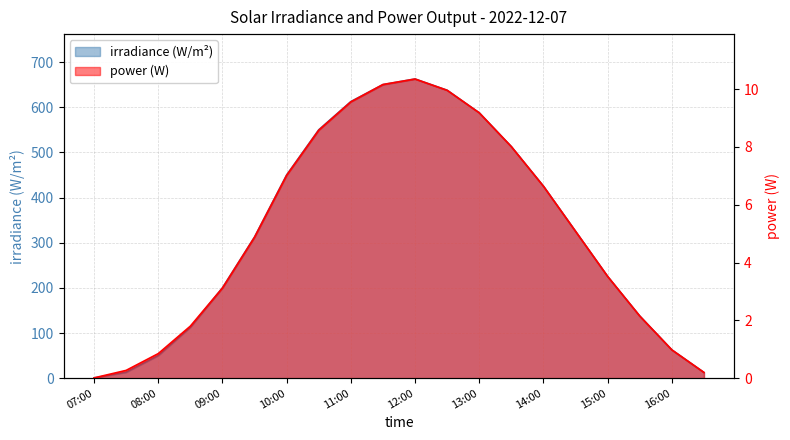

True or false: power and irradiance intersect in this chart.

False